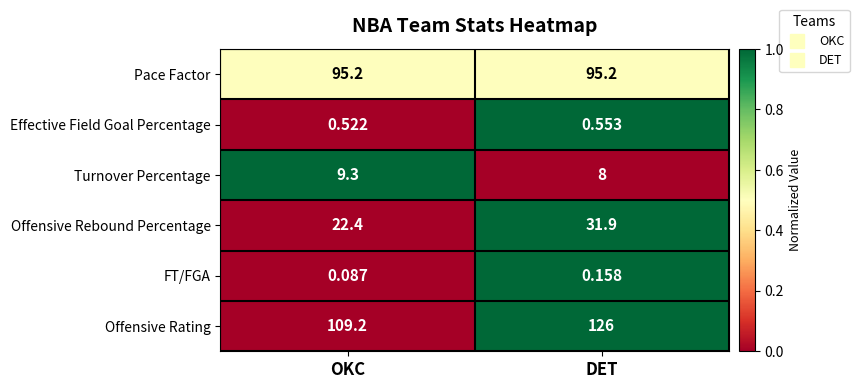

Is the value of Effective Field Goal Percentage at OKC greater than the value of Pace Factor at DET?

No